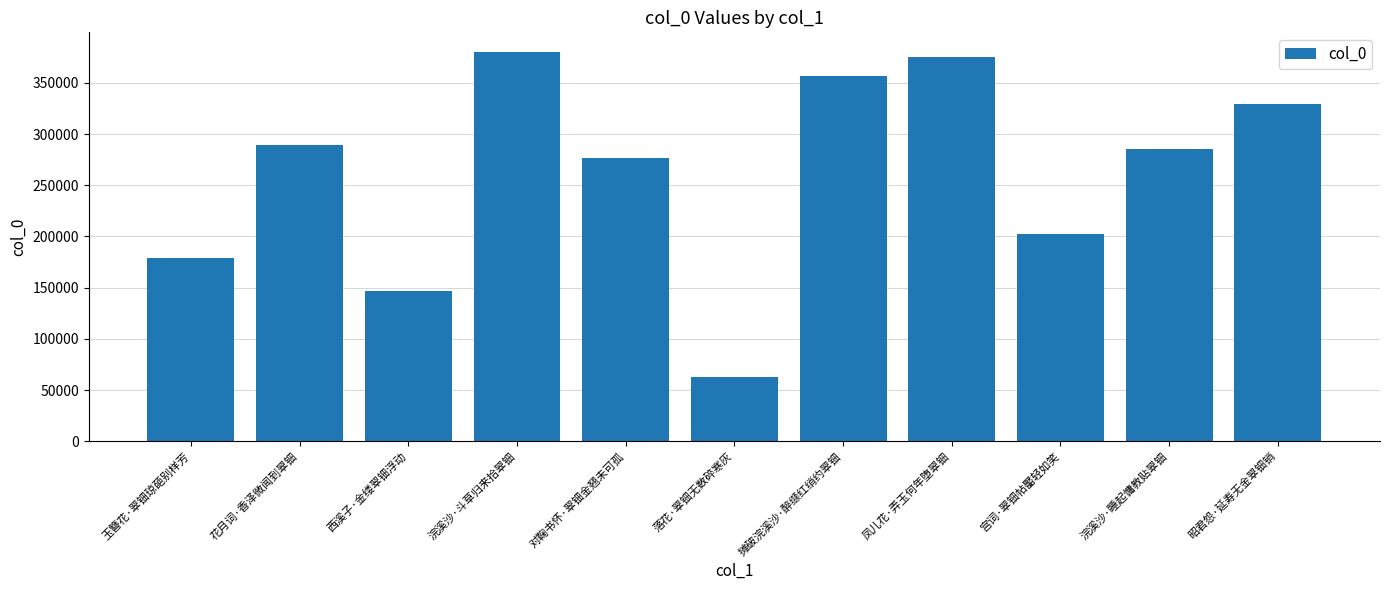

Reading left to right, extract all data points from this chart.

179171	289410	146542	380270	276633	62572	356532	375610	201979	285765	329004